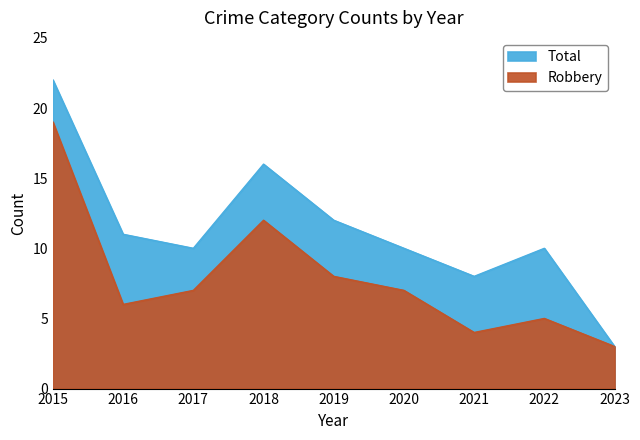

Does the chart have visible grid lines?

No